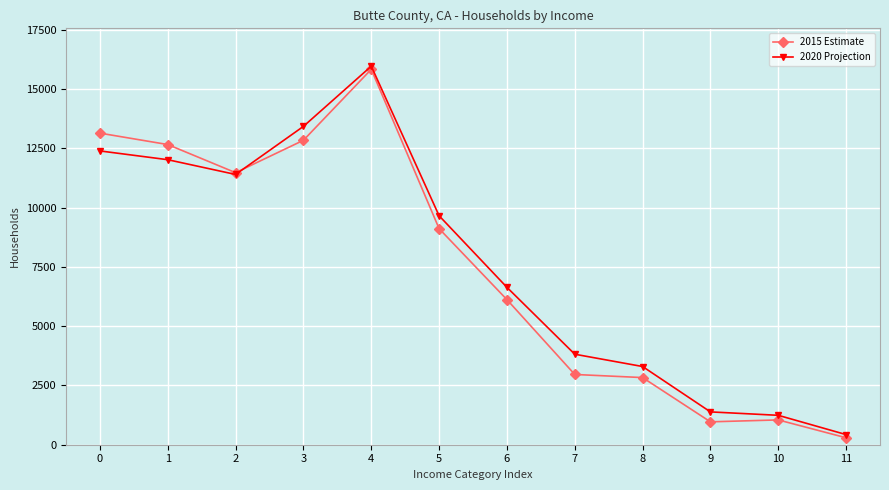

At which category does 2020 Projection reach its first local valley?

2